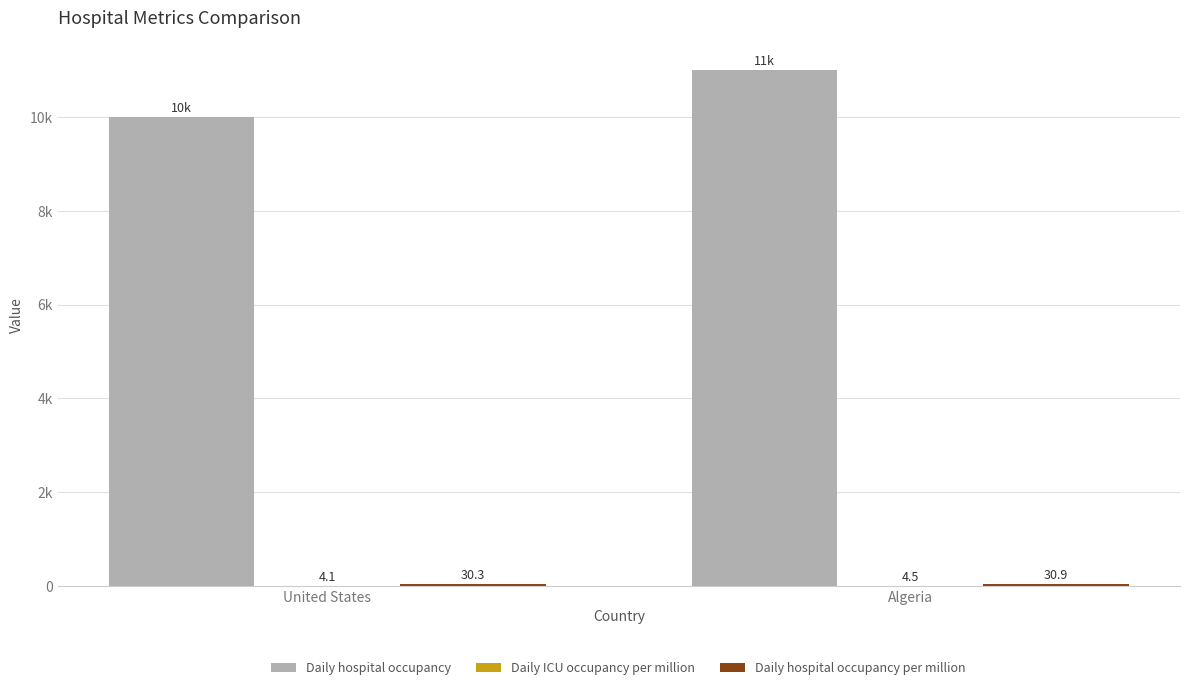

What is the spread (max minus min) of values at Algeria?

10995.5